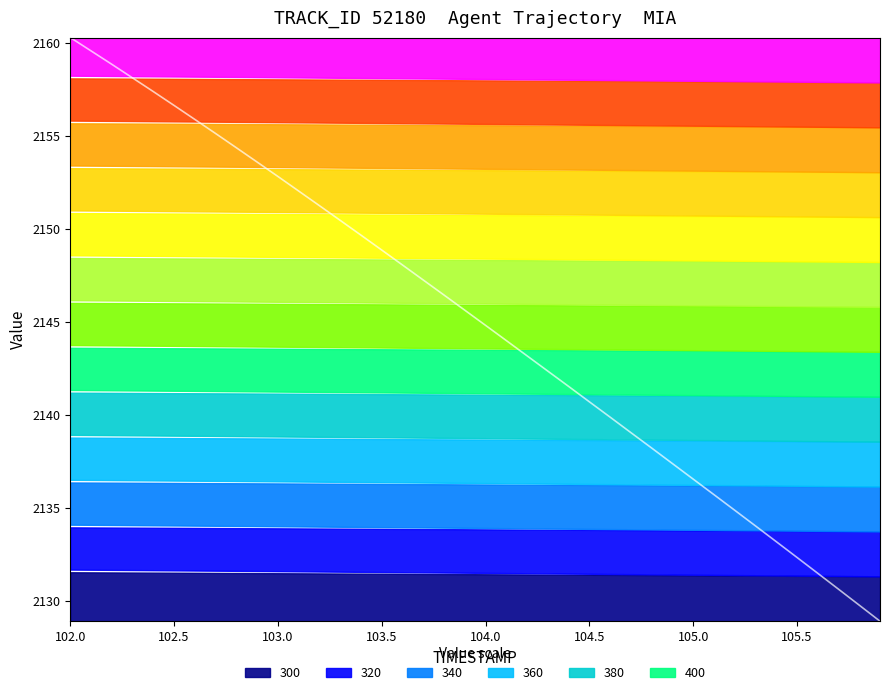

How many values exceed 2145?

20